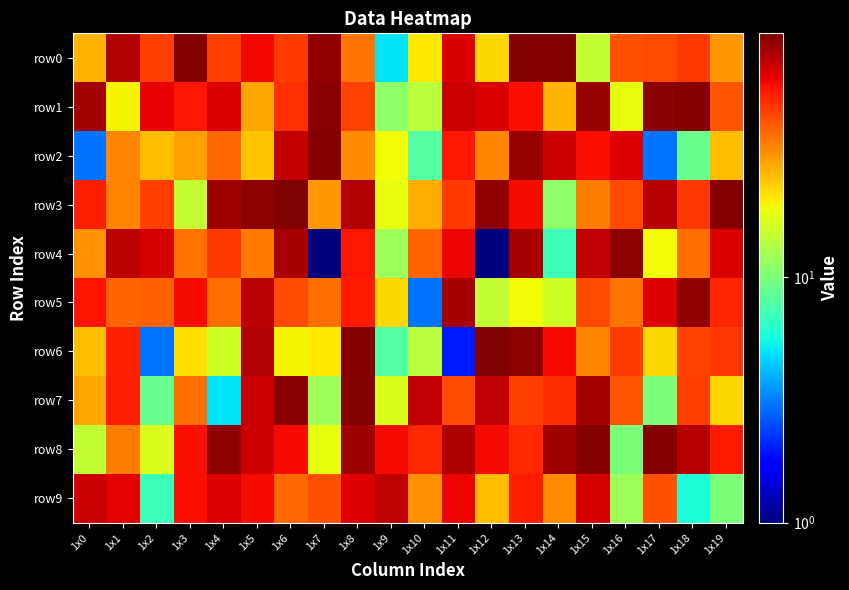

What is the total value across all series at 1x11?

589